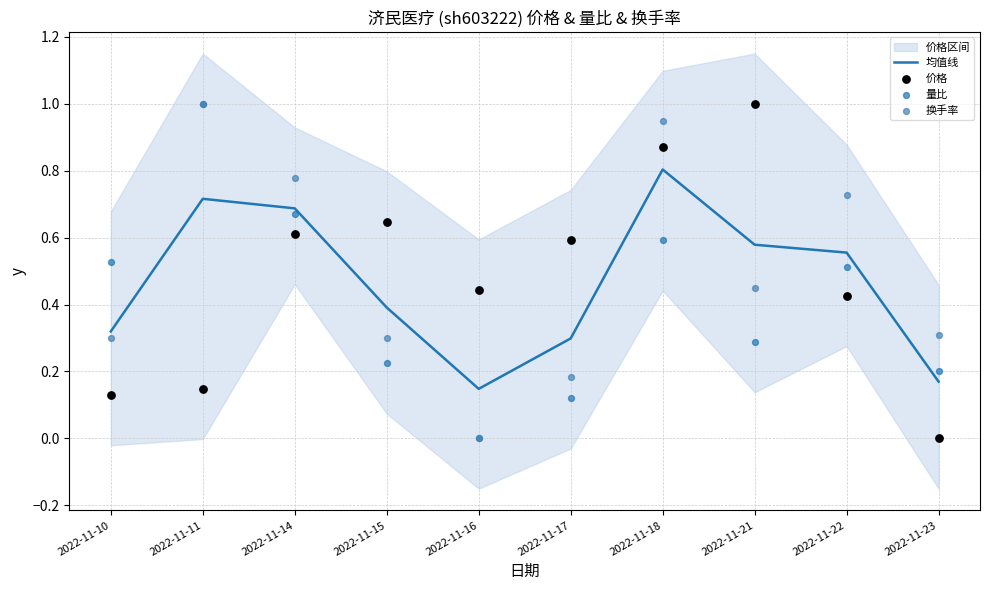

Which series has the largest total across all categories?

换手率